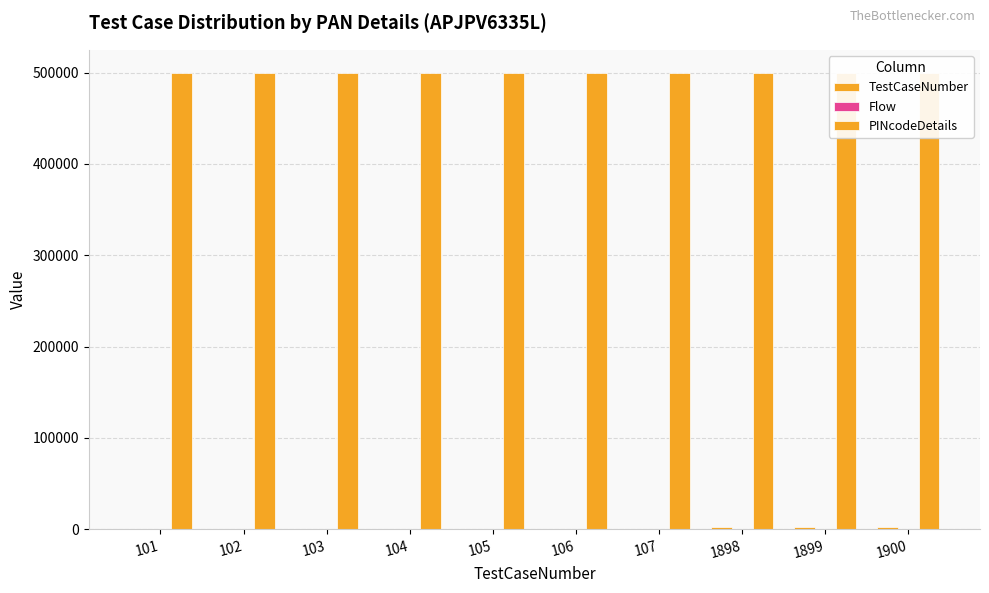

What is the sum of all PINcodeDetails values?

5000720